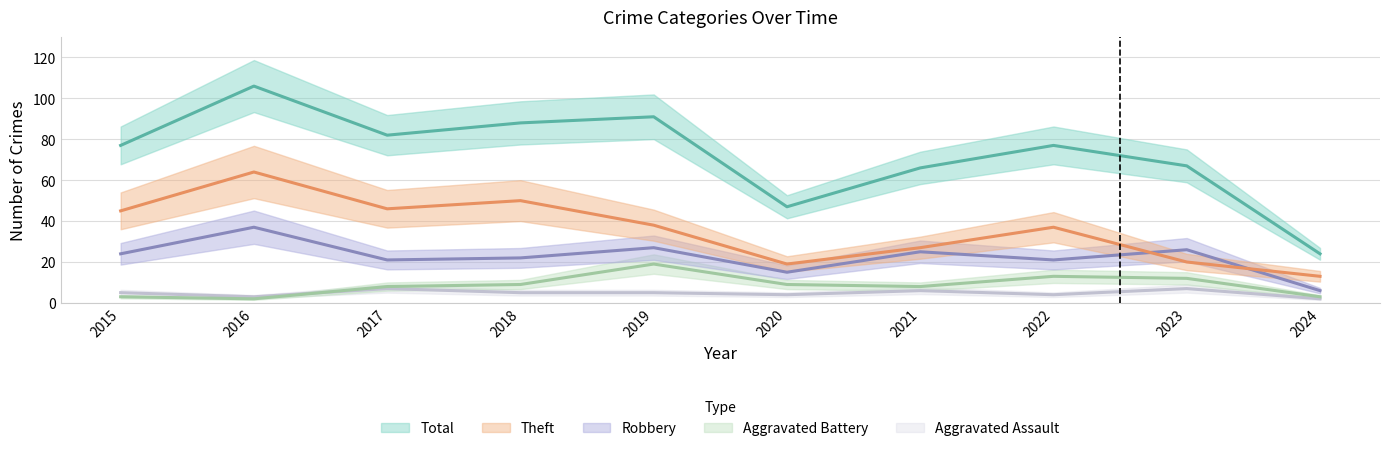

At which label is Aggravated Assault closest to 4?

2020